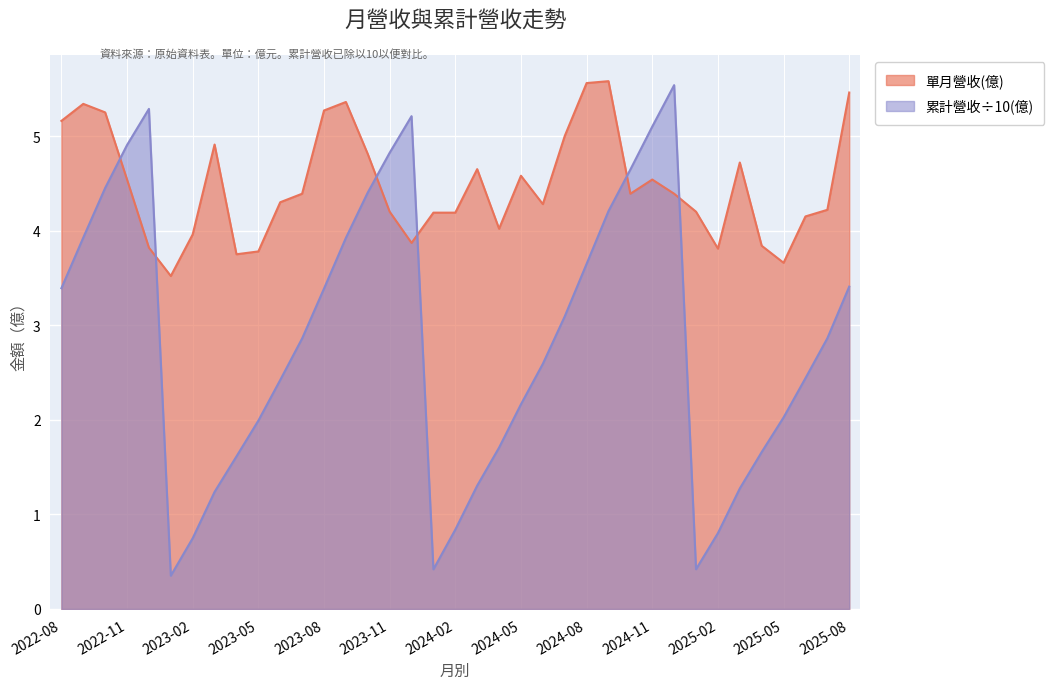

Rank the series by their maximum value, from lowest to highest.

累計營收(億), 單月營收(億)